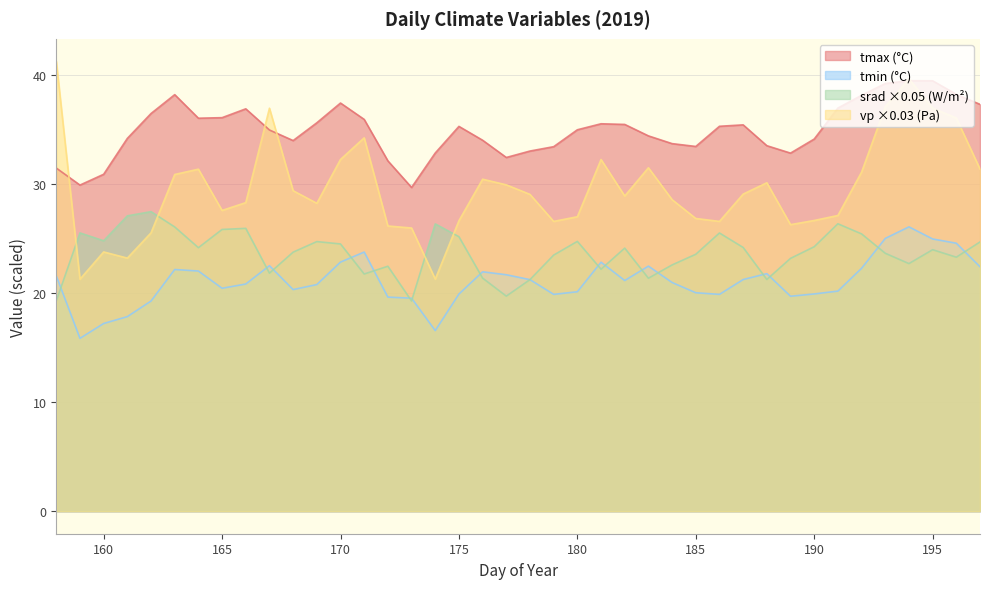

The value of tmin (deg c) at 189 is 19.7. True or false?

True